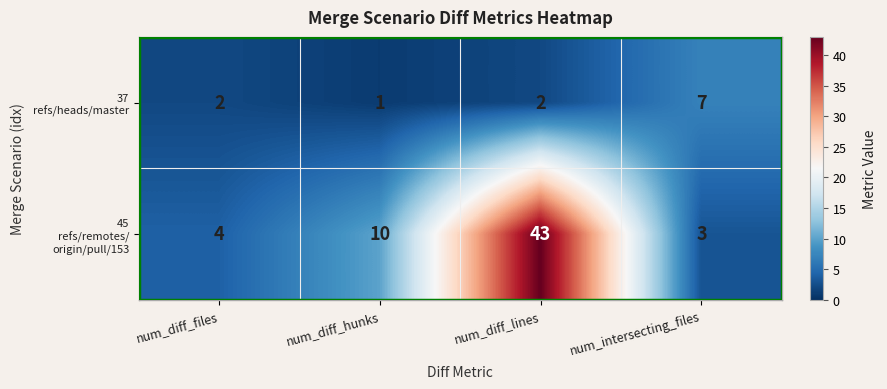

At how many categories does at least one series exceed 6?

3